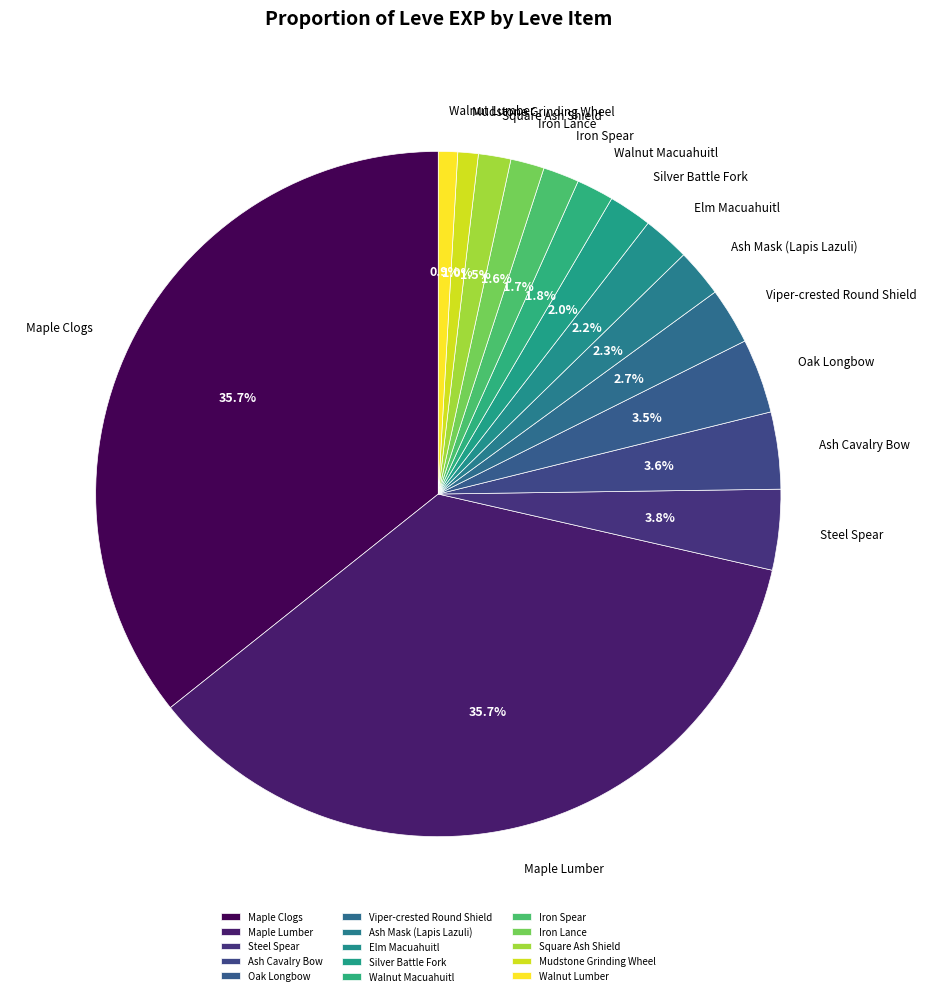

To the nearest percent, what portion does Ash Mask (Lapis Lazuli) represent?

2%